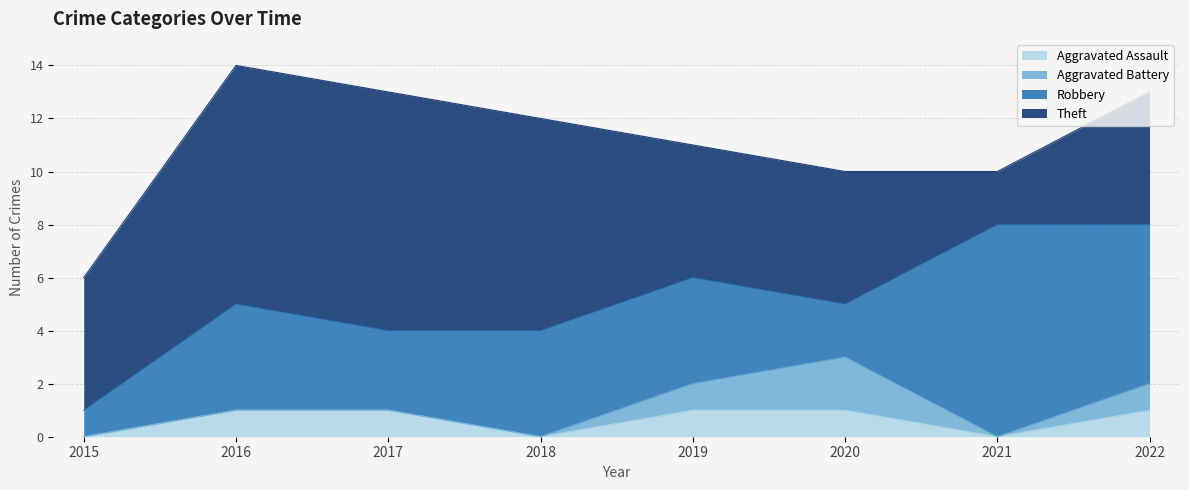

How many lines are shown in the chart?

4